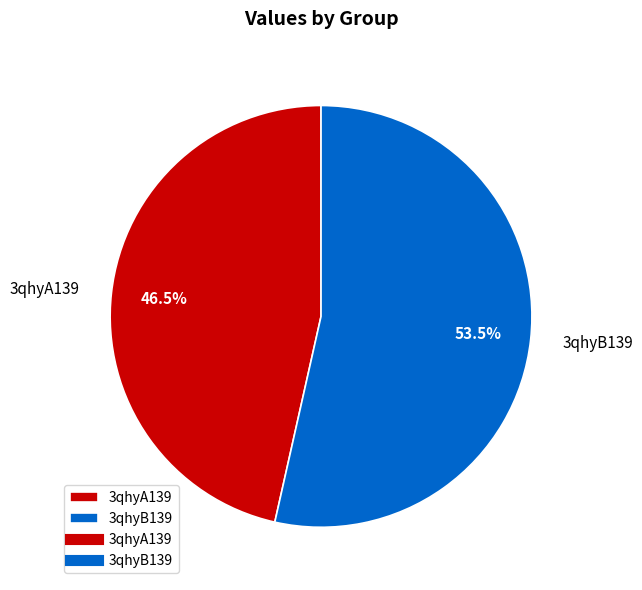

What portion of the pie excludes 3qhyA139?

53.5%